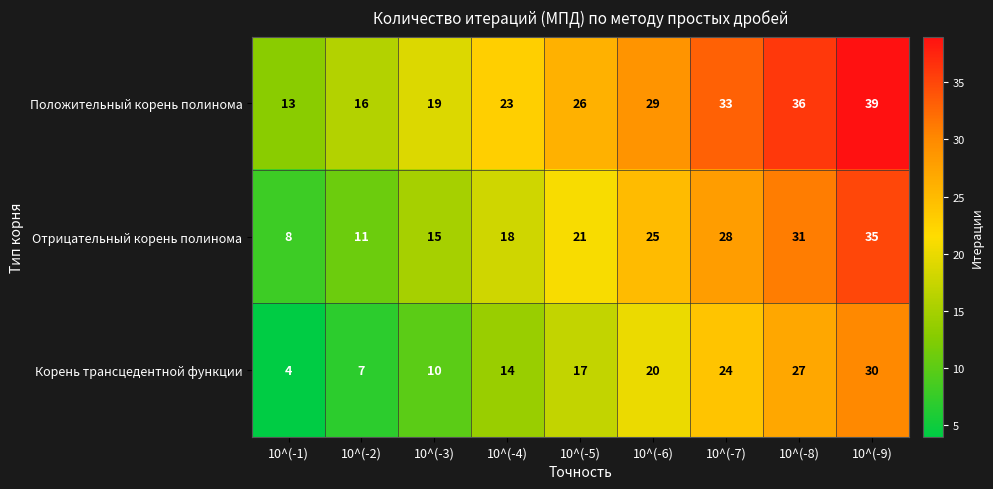

What is the difference between the highest and lowest values at 10^(-7)?

9